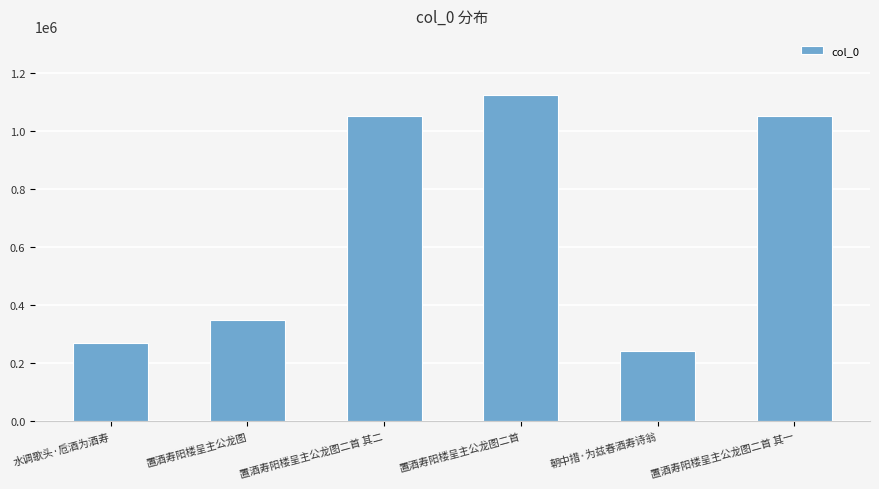

The chart shows a value of 557411 at 置酒寿阳楼呈主公龙图二首 其一. True or false?

False